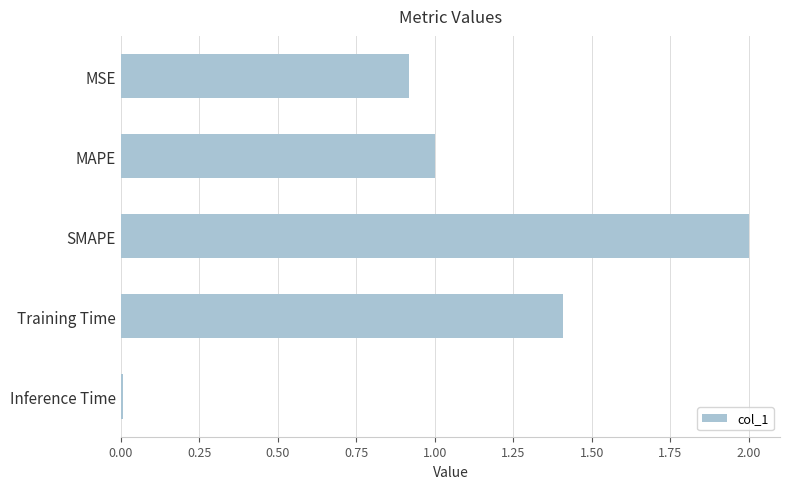

List the labels in order of value, smallest first.

Inference Time, MSE, MAPE, Training Time, SMAPE